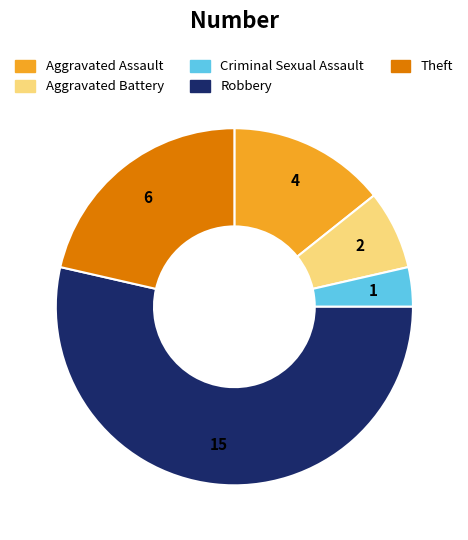

Do Aggravated Battery and Criminal Sexual Assault together represent more than half of the pie?

No